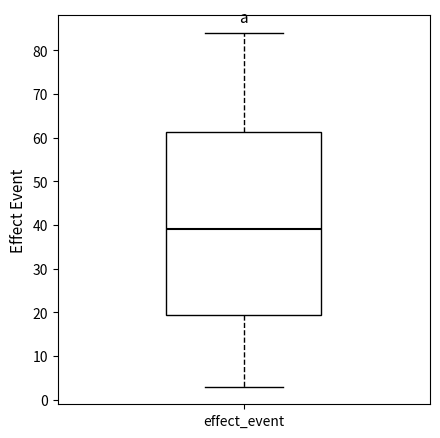

Transcribe this box plot: give where the median line is, the range the box spans, and where the two whiskers end, as read against the y-axis. The values are not printed on the chart, so give them approximately, as read against the axis.

median 39, box 20 to 61, whiskers 3 to 84